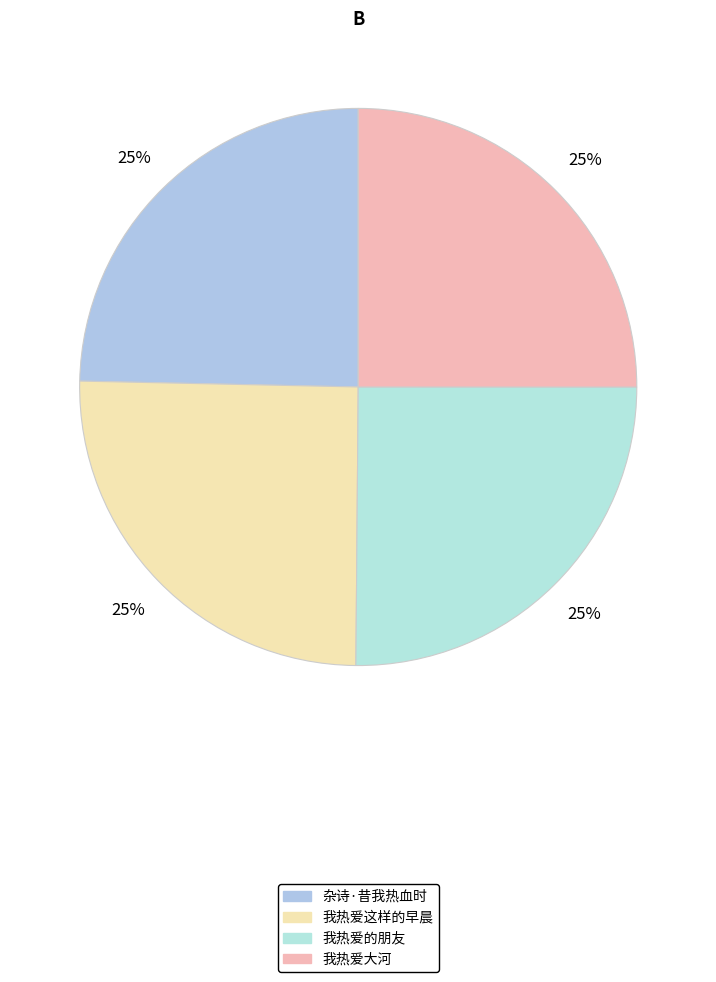

How many slices are in this pie chart?

4